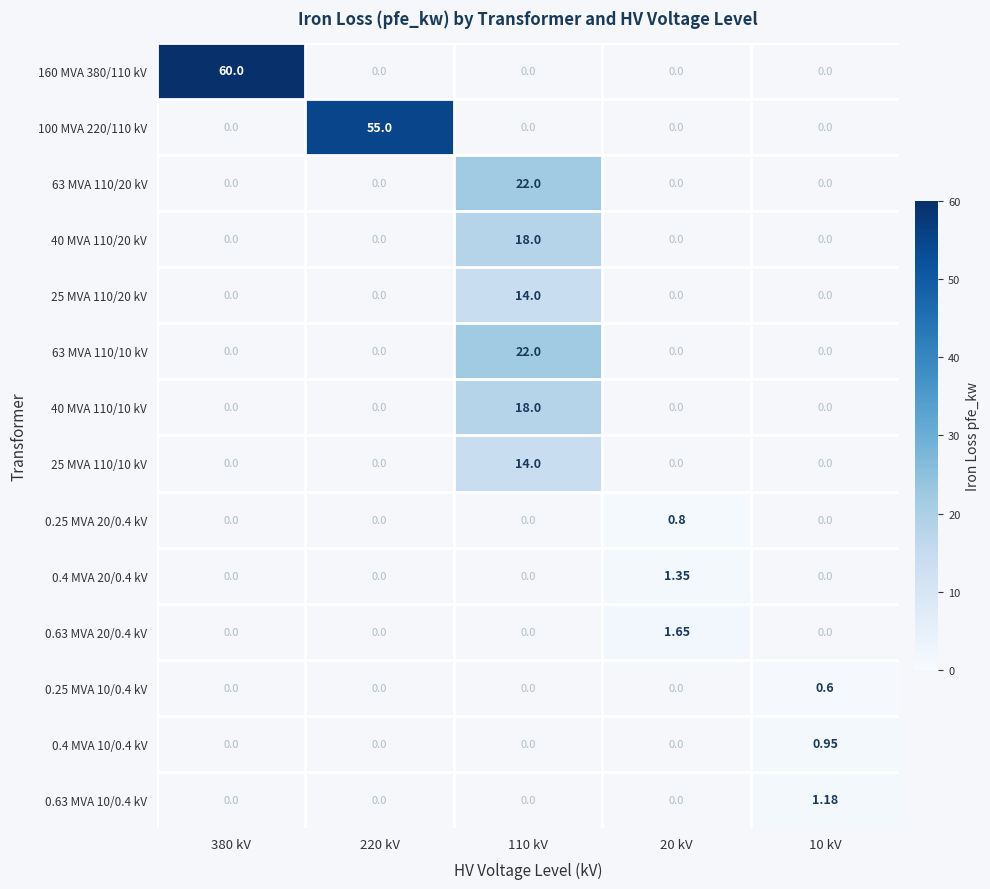

Which has a higher value, 20 kV or 110 kV?

110 kV